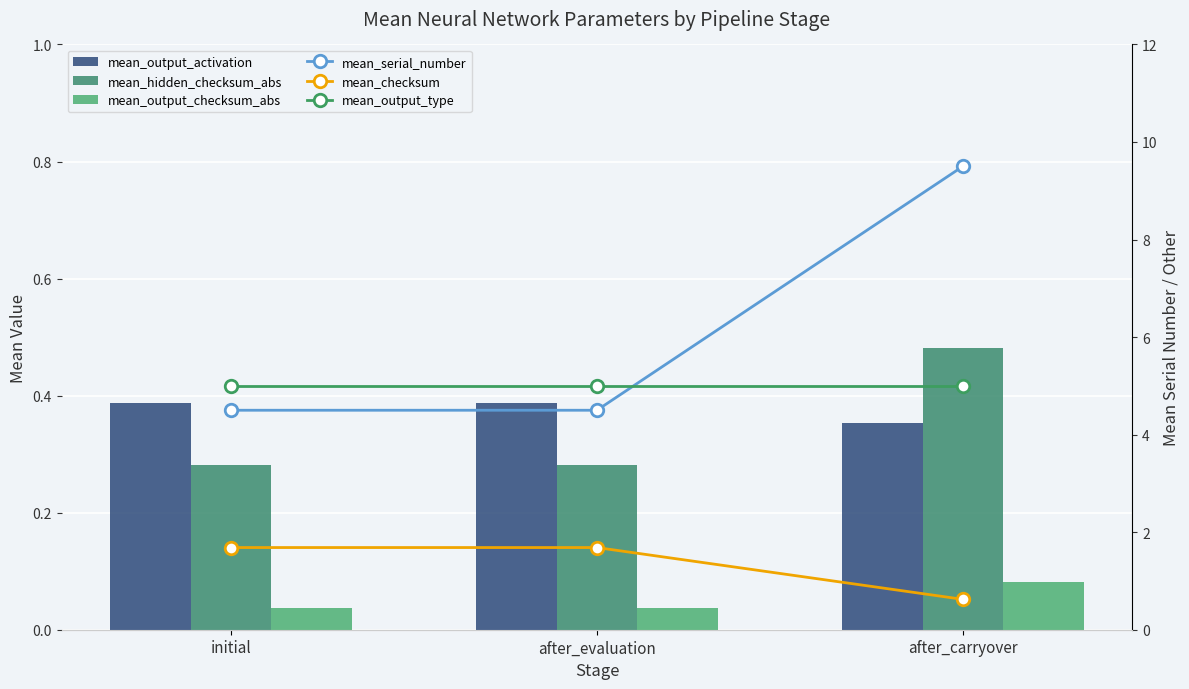

What is the difference between the highest and lowest values at after_evaluation?

5.0